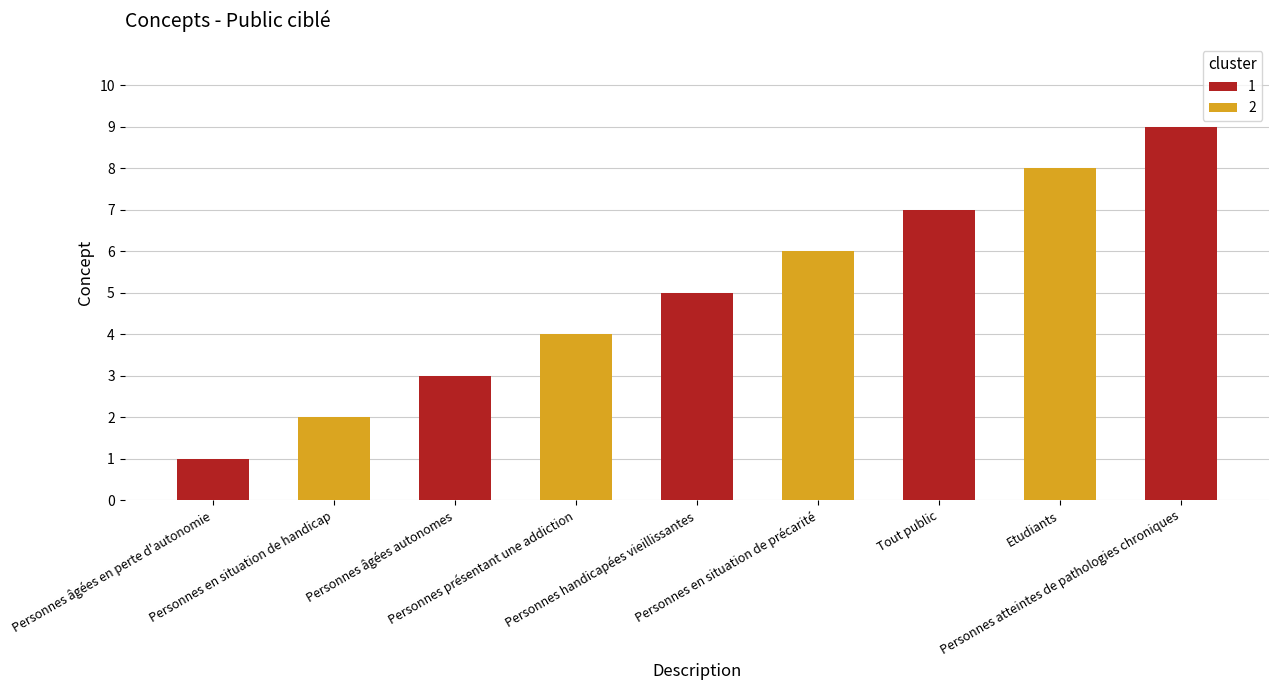

Reading left to right, what are all the values shown in this chart?

Personnes âgées en perte d'autonomie=1	Personnes en situation de handicap=2	Personnes âgées autonomes=3	Personnes présentant une addiction=4	Personnes handicapées vieillissantes=5	Personnes en situation de précarité=6	Tout public=7	Etudiants=8	Personnes atteintes de pathologies chroniques=9